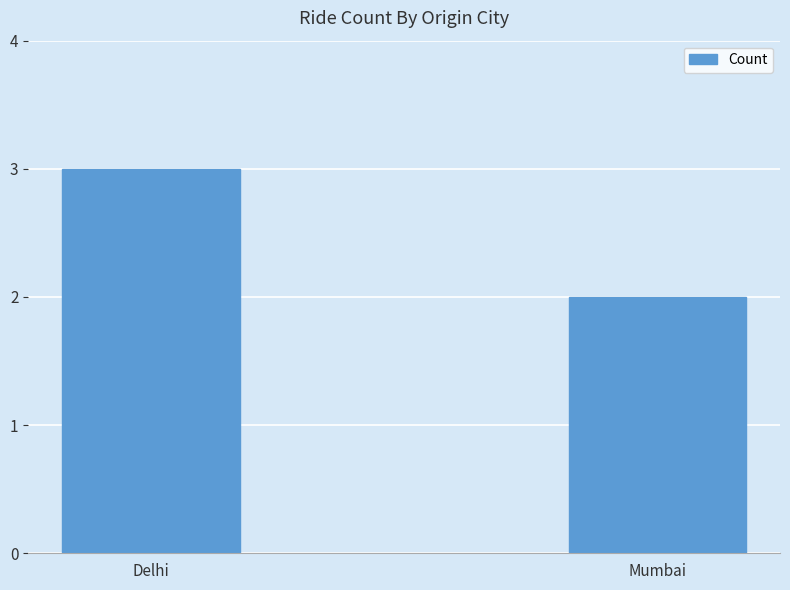

The value at Delhi is 5. True or false?

False